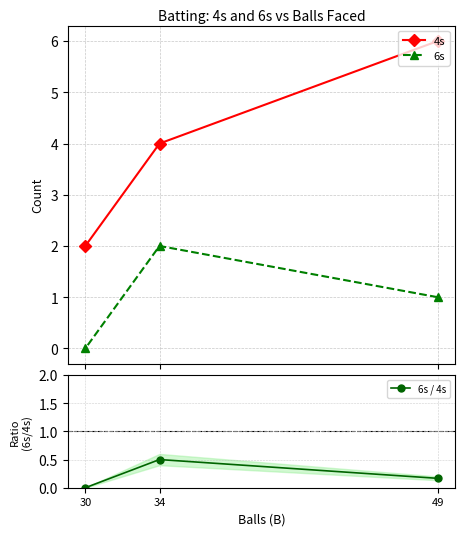

What is the sum of all 6s / 4s values?

0.7